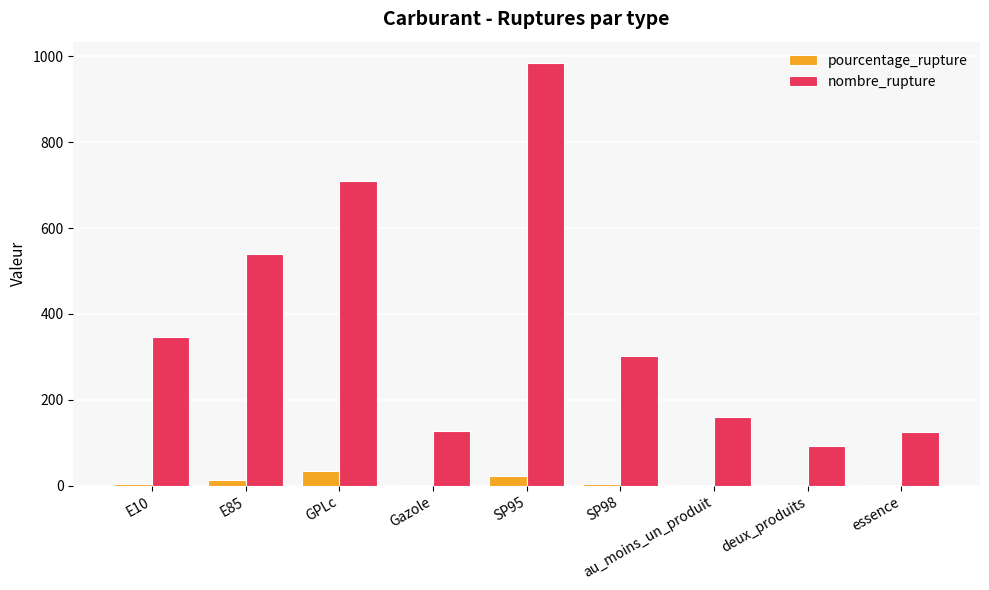

What is the average value of the nombre_rupture series?

376.6